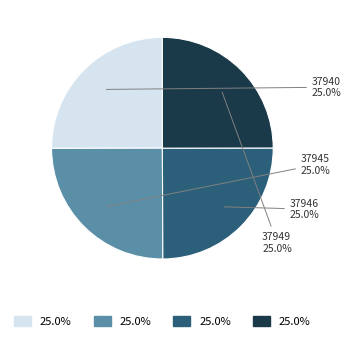

How many slices are in this pie chart?

4